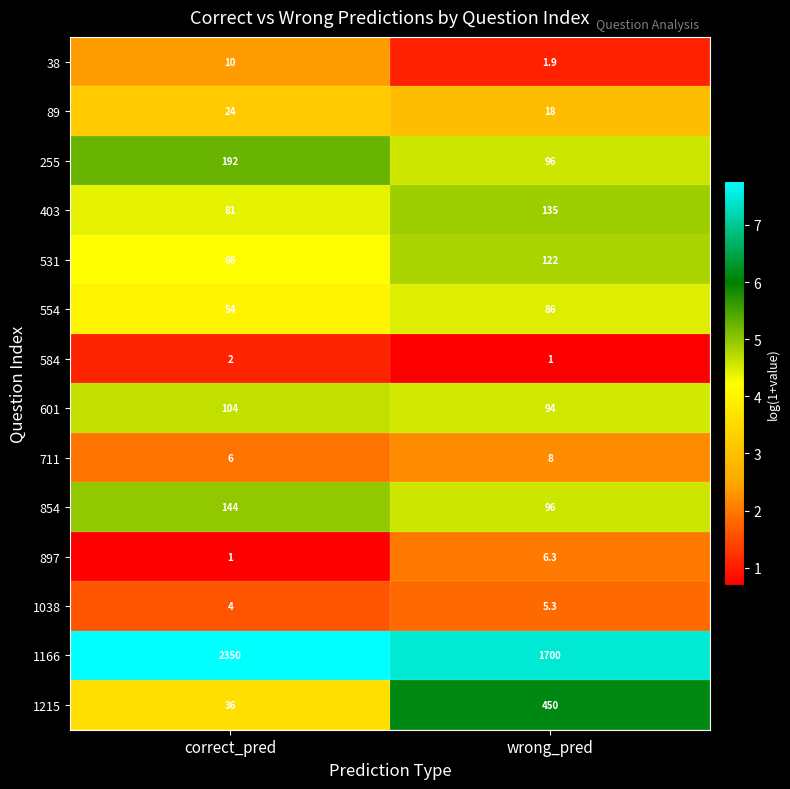

What is the total value across all series at wrong_pred?

2819.5